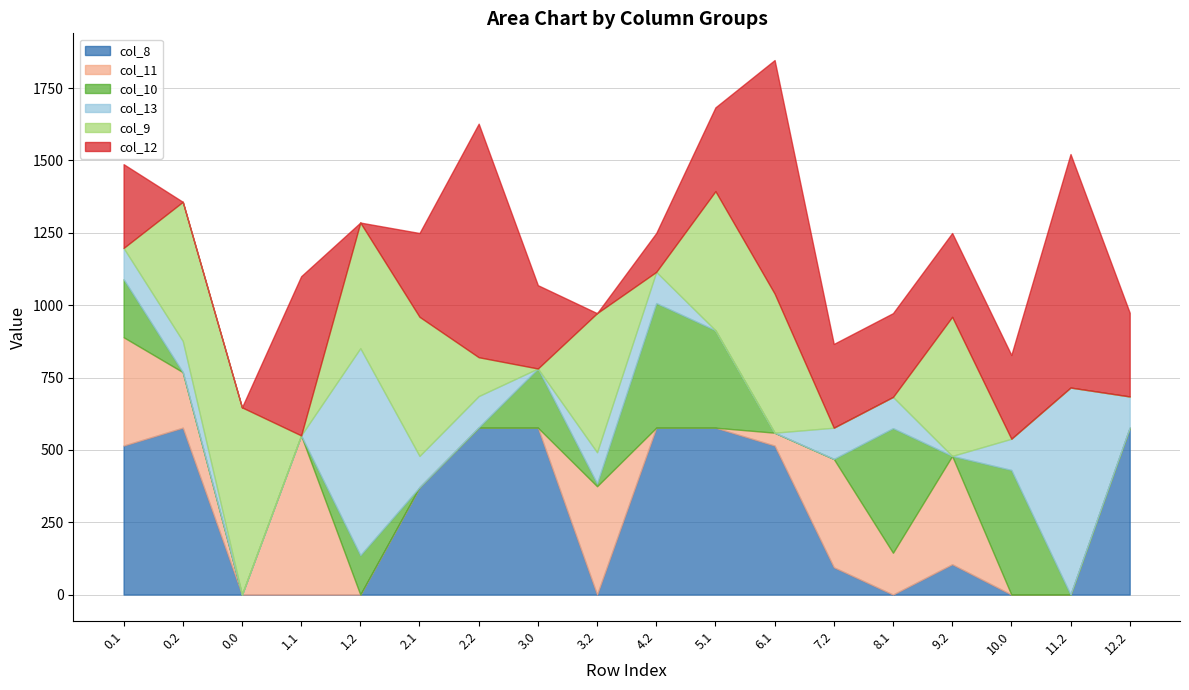

How many data points does each series have?

18